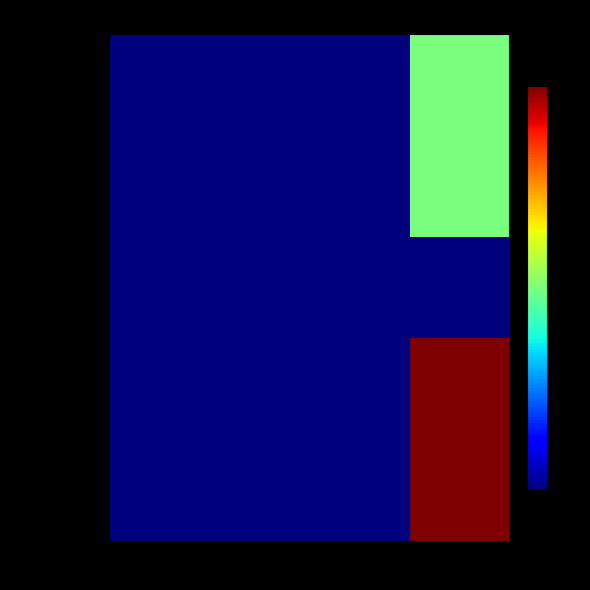

At how many categories does at least one series exceed 42?

1